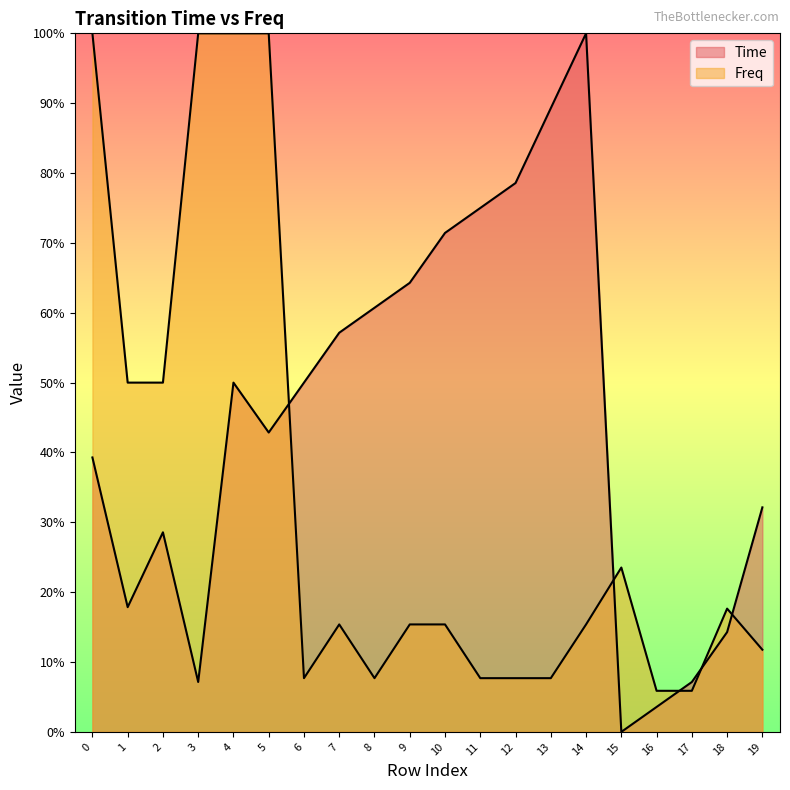

True or false: Freq and Time cross at least once.

True